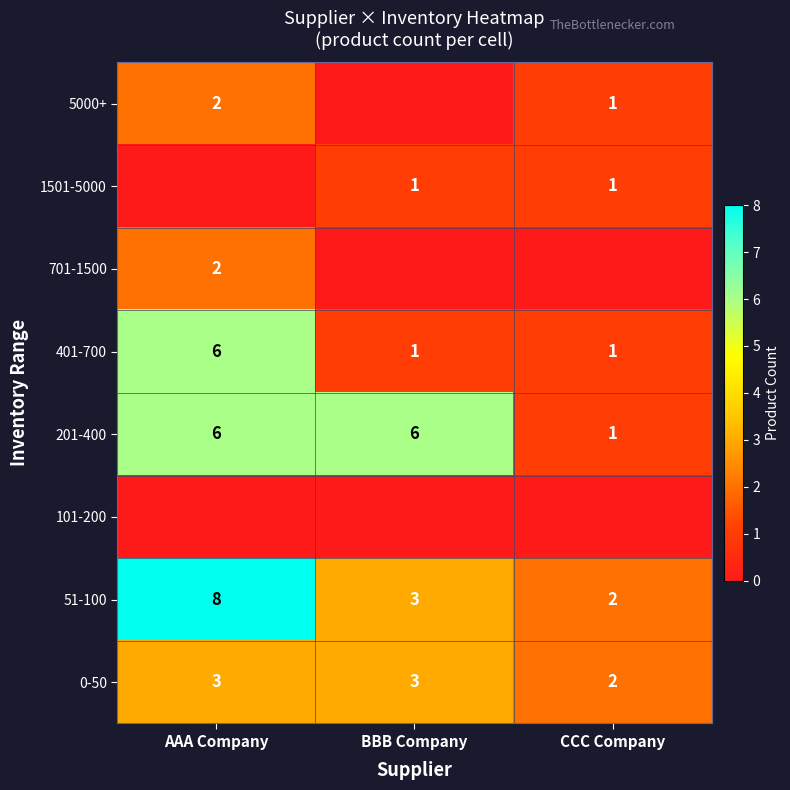

What value does the 201-400 series have at AAA Company?

6